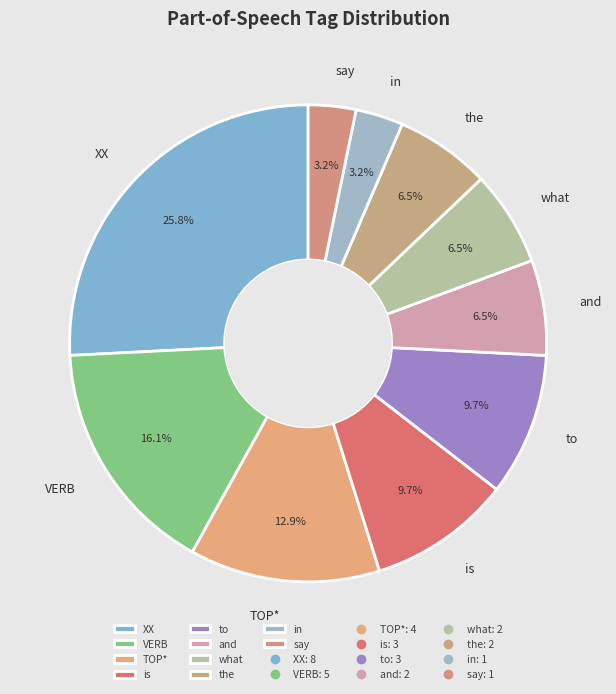

To the nearest percent, what is the difference between the largest and smallest slice percentages?

23%